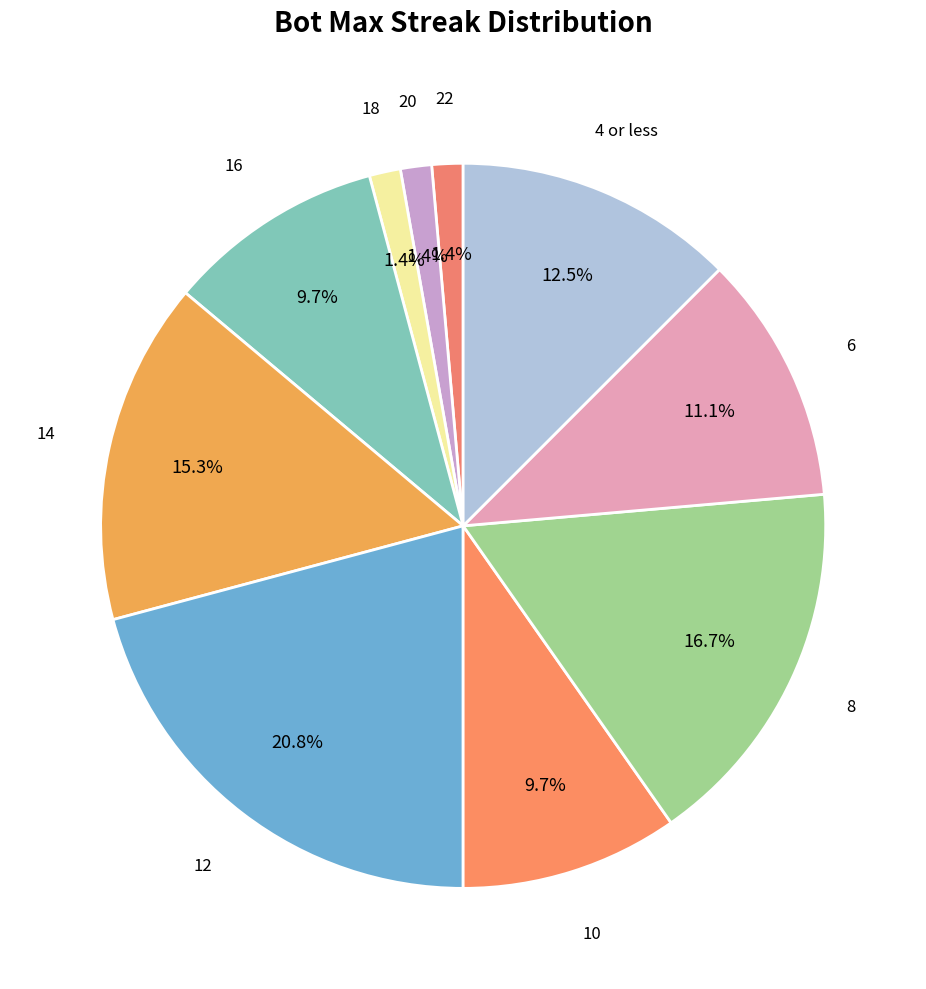

How many segments does this pie chart have?

10